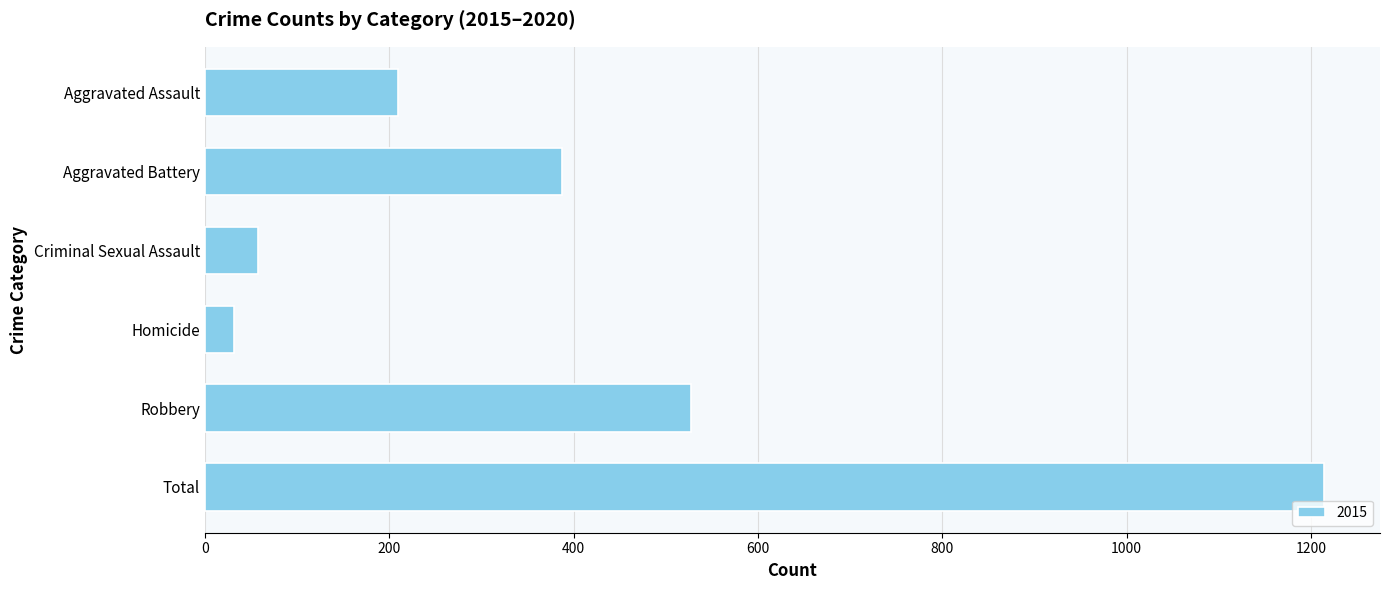

The value at Homicide is 32. True or false?

True